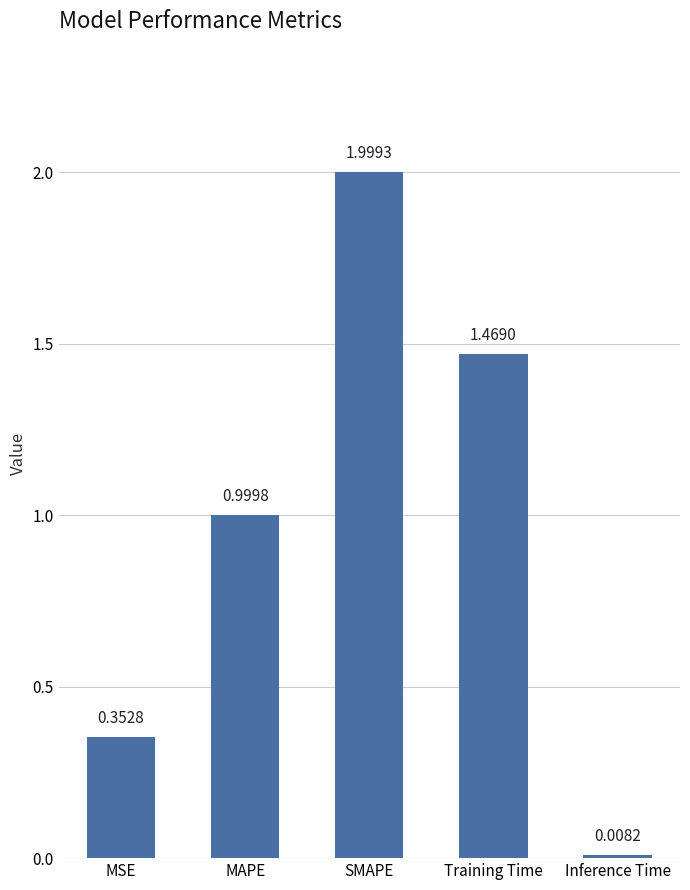

List the labels in order of value, smallest first.

Inference Time, MSE, MAPE, Training Time, SMAPE